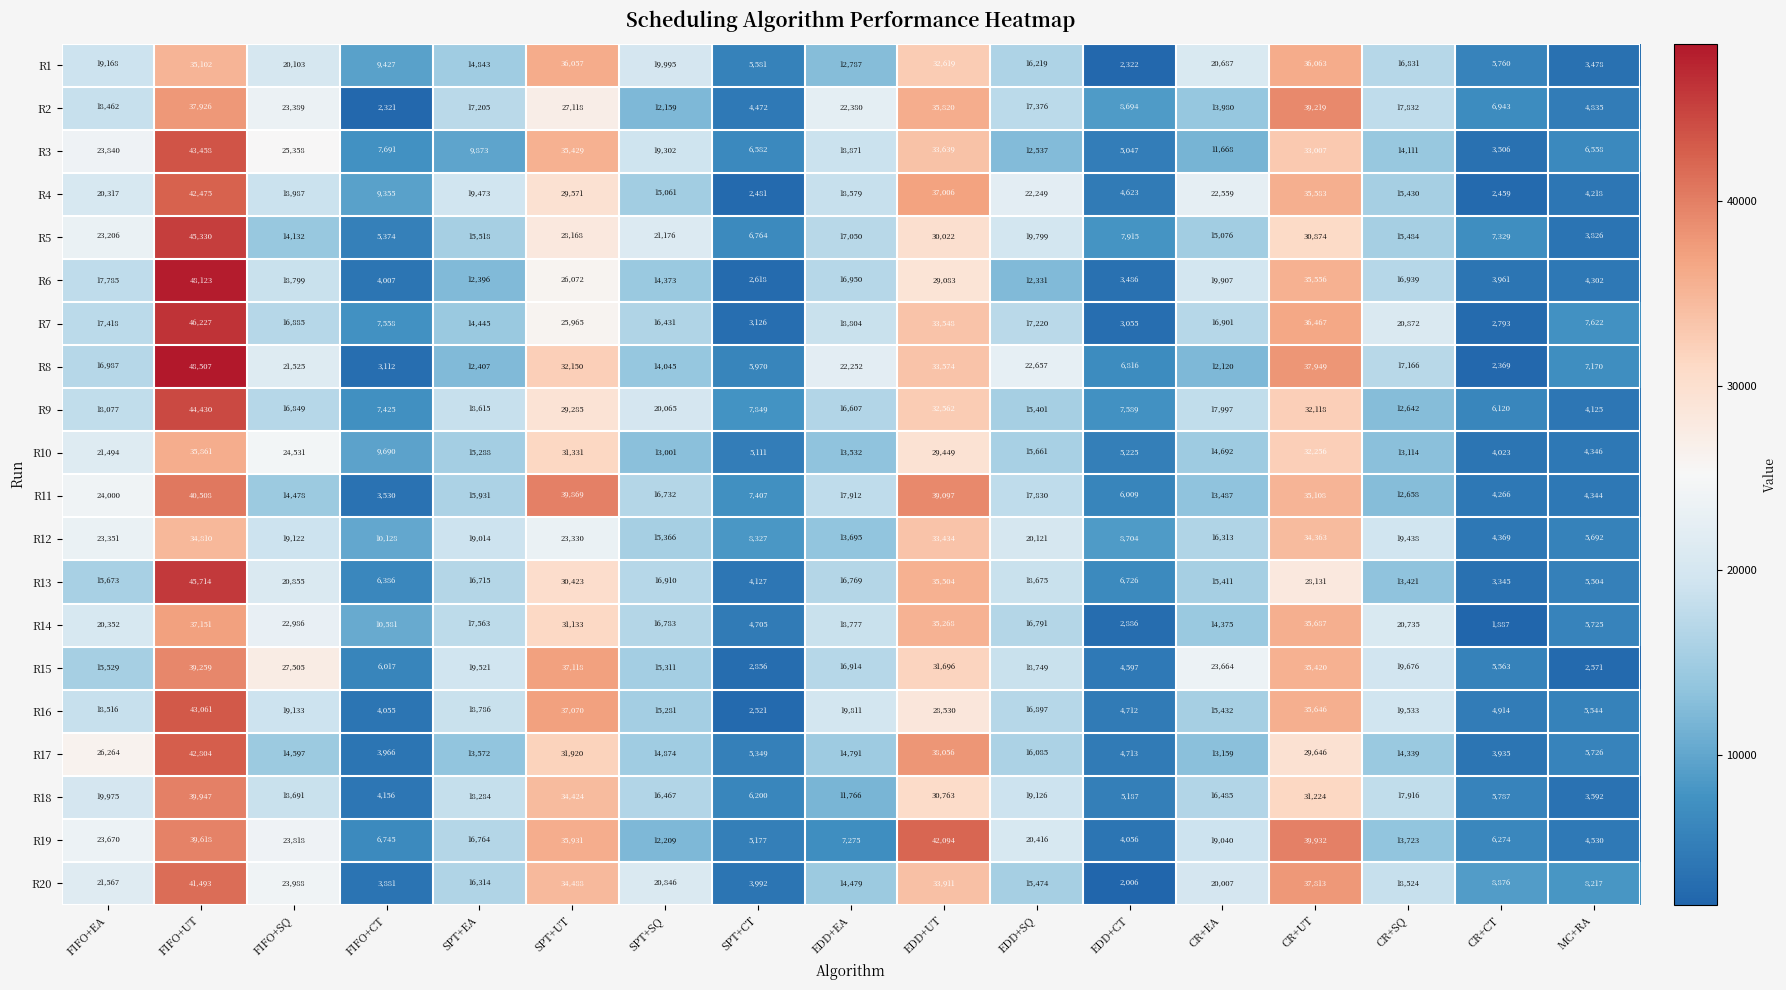

At which label does R7 reach its peak?

FIFO+UT